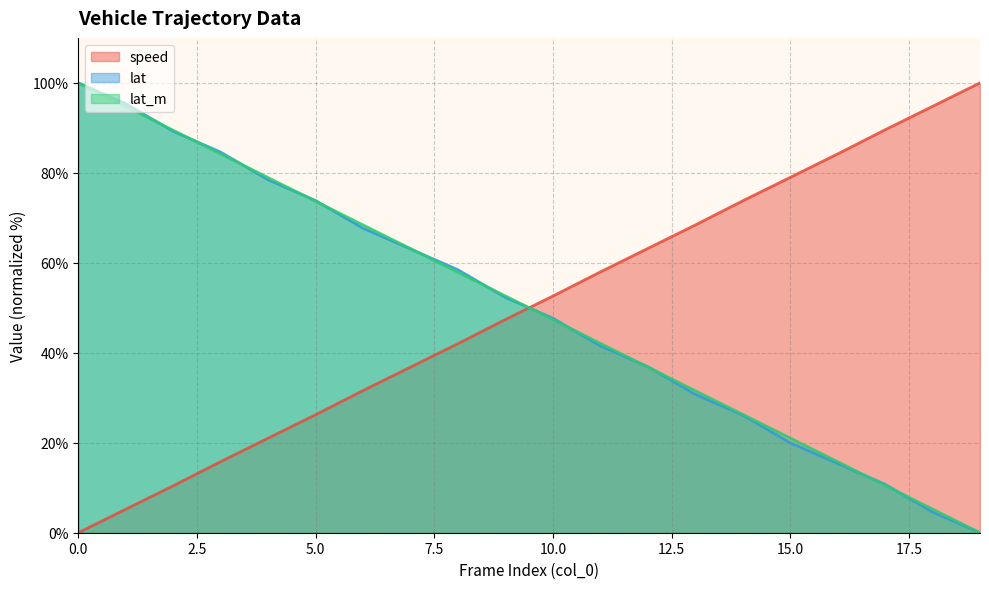

Which has a higher value, 13 or 3?

13